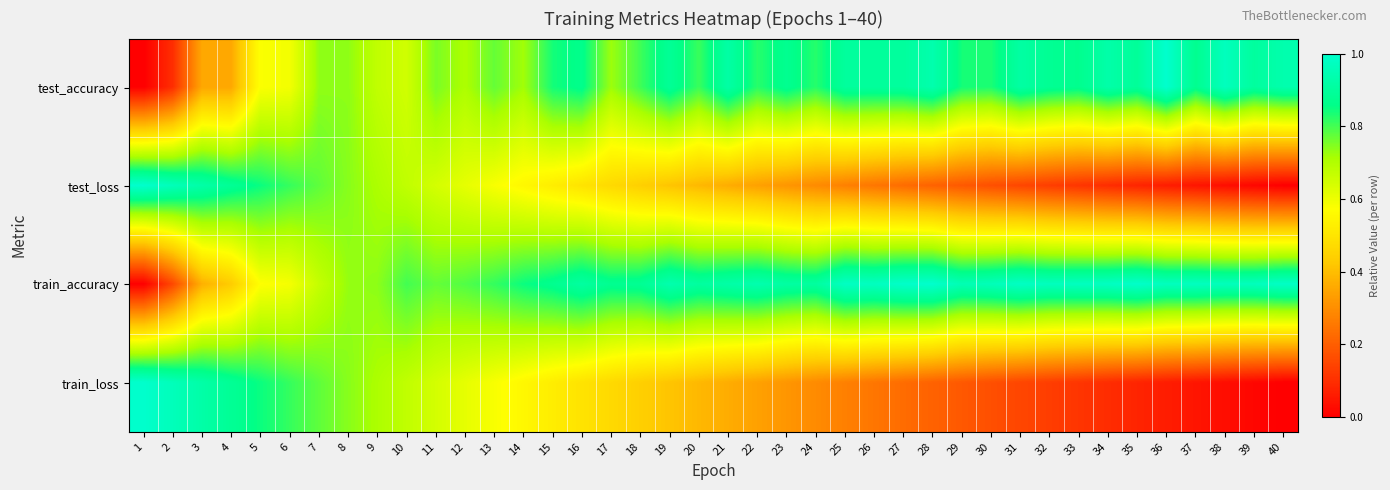

What is the total value across all series at 9?

2.8